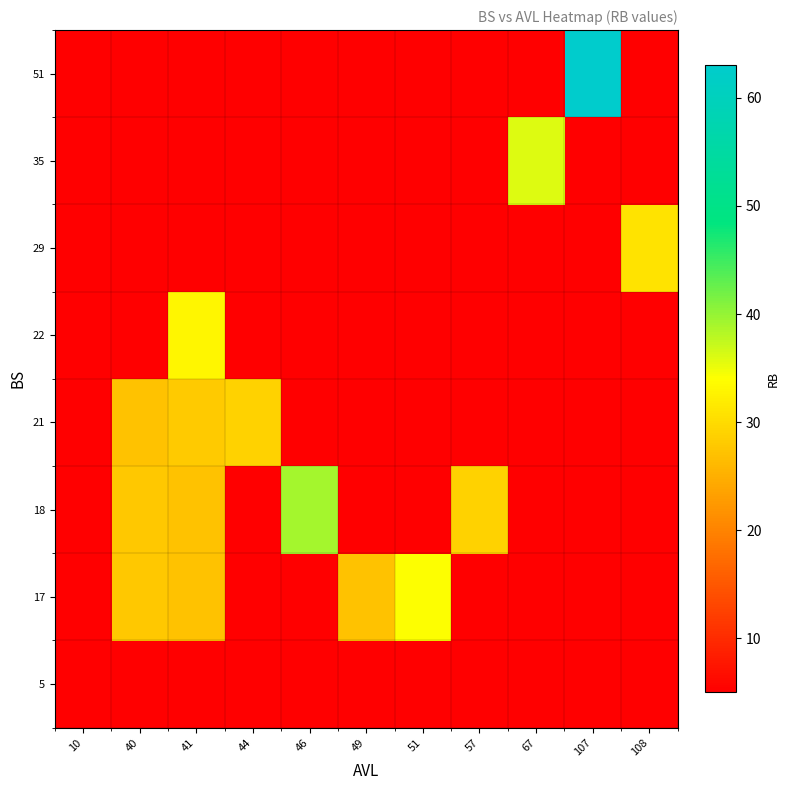

What is the smallest value displayed?

5.0